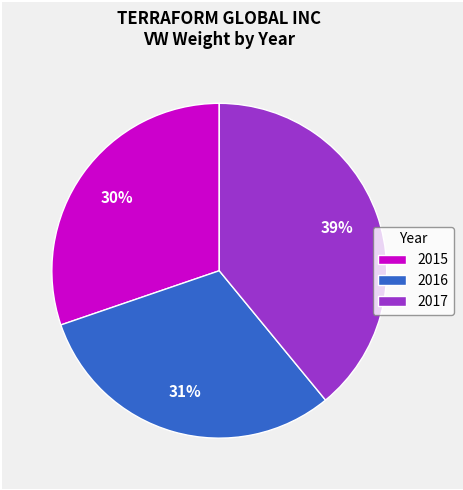

Is 2016 the majority of the pie?

No